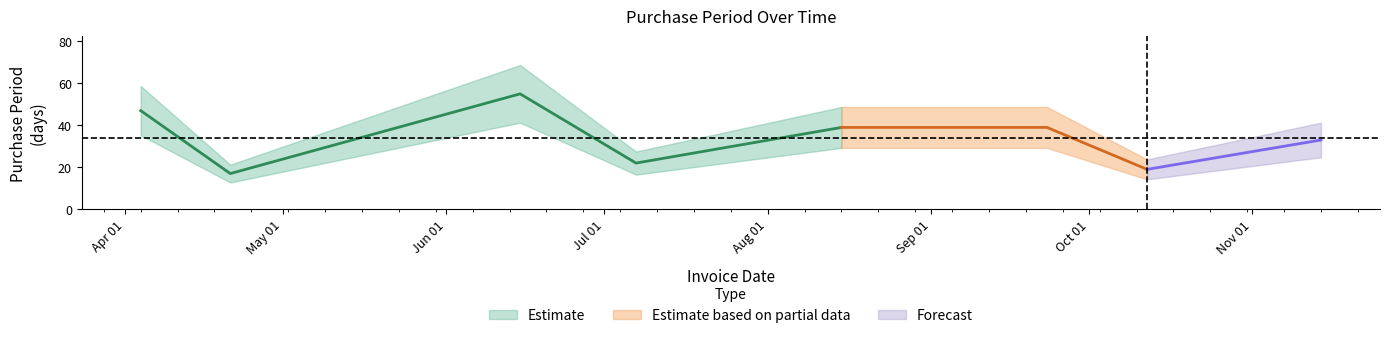

What is the label of the 3rd point from the left?

2016-06-15